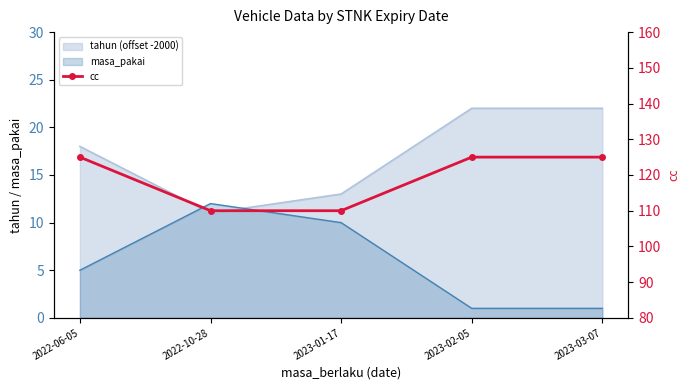

True or false: there are more than 2 points higher than both neighbors.

False